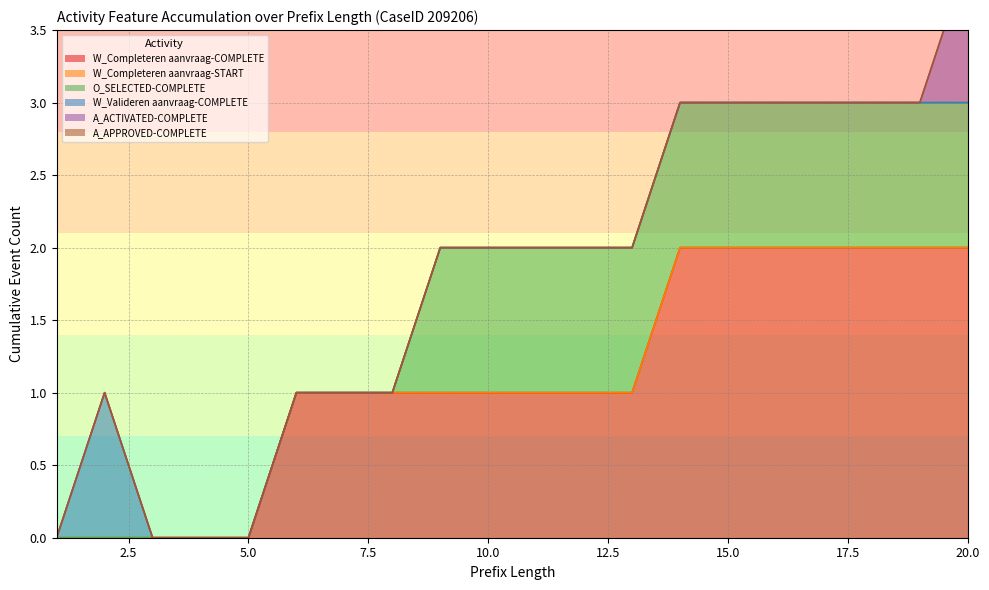

How many series are shown in this chart?

6